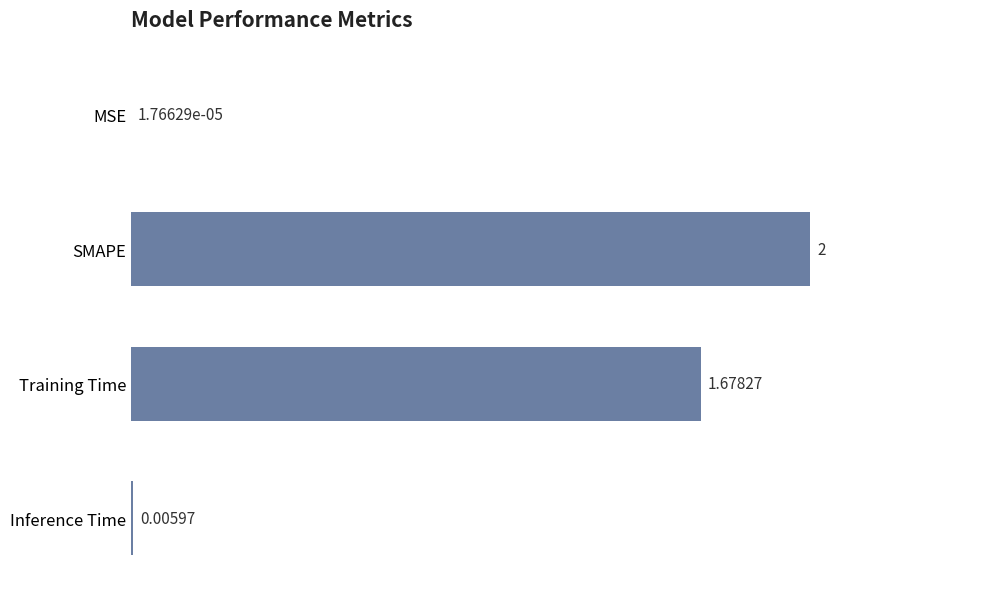

How many series are shown in this chart?

1